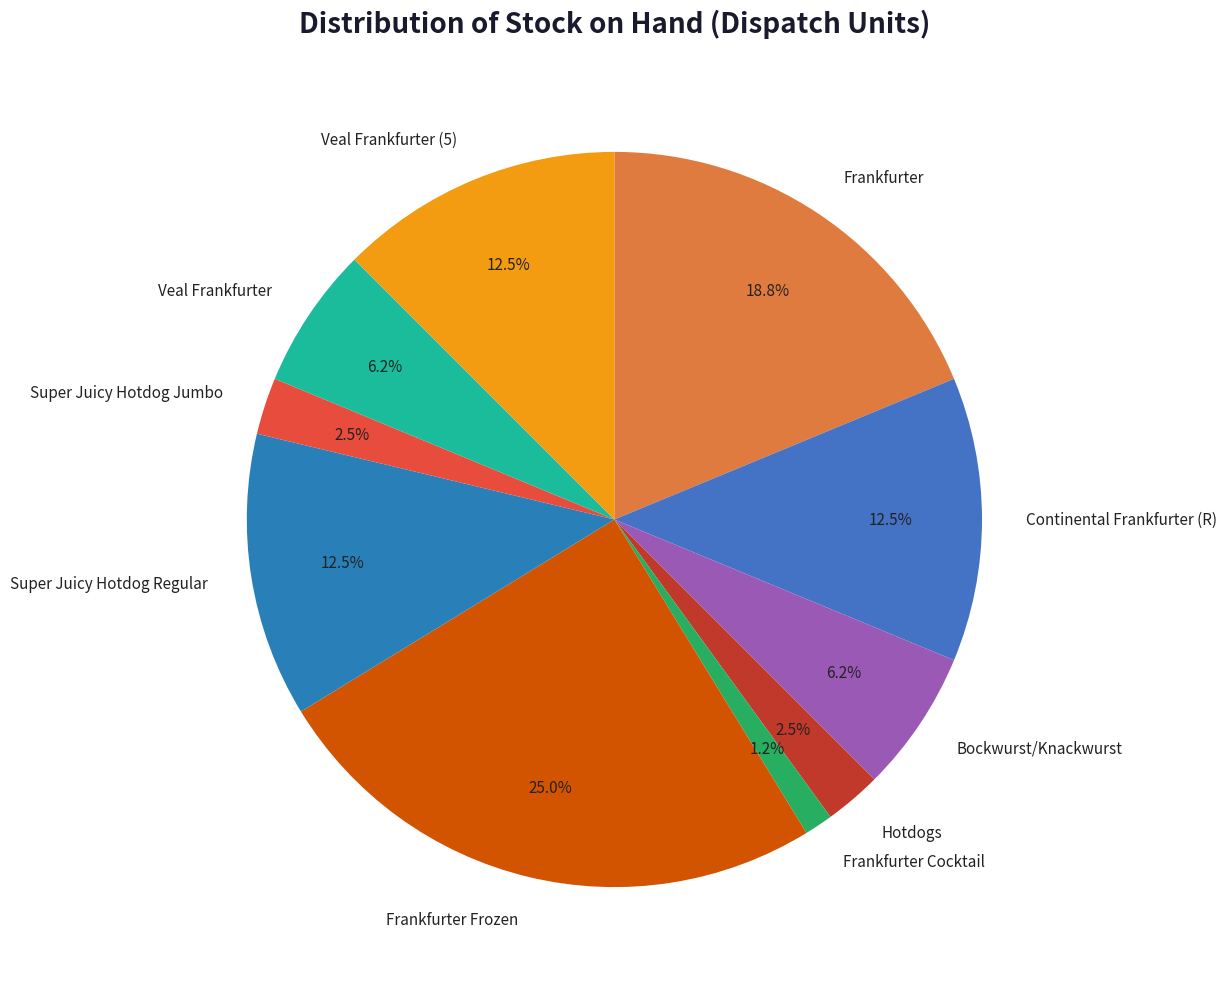

Combined, do Super Juicy Hotdog Jumbo and Bockwurst/Knackwurst account for over 50%?

No